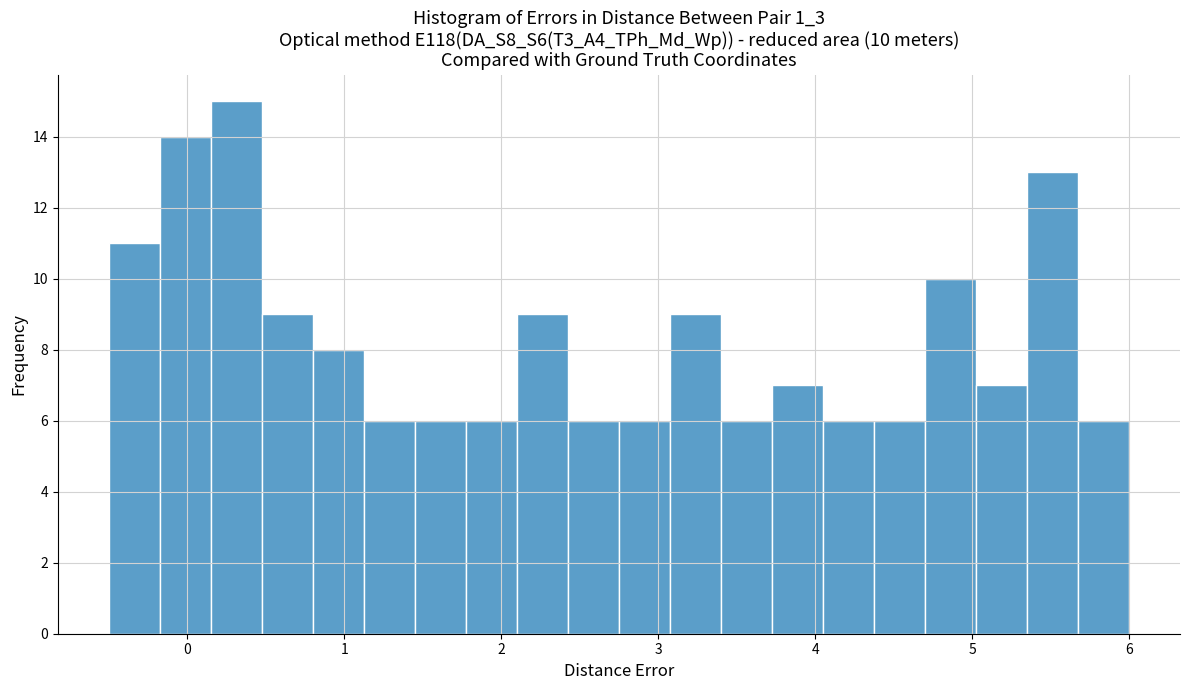

Read against the x-axis, roughly where is the centre of the tallest bar?

0.3